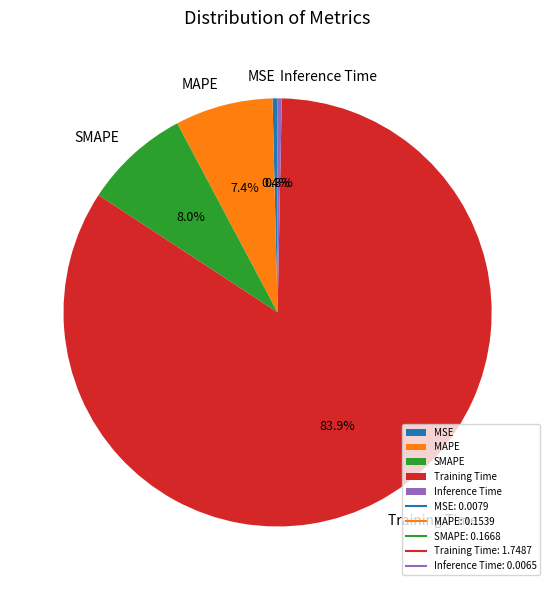

Which category accounts for the majority?

Training Time